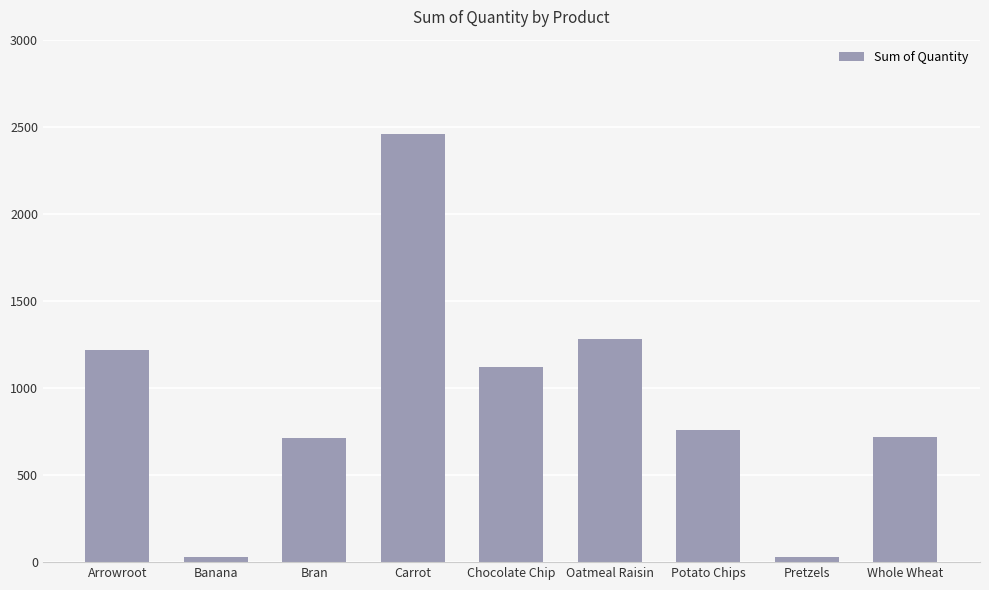

The chart shows a value of 1281 at Oatmeal Raisin. True or false?

True